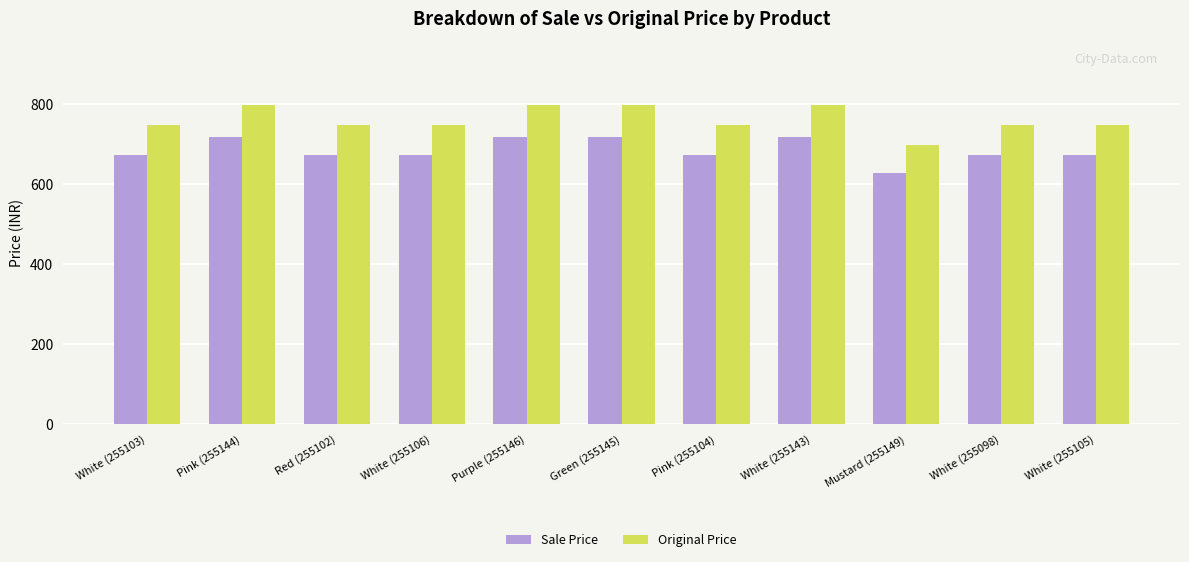

What is the difference between the Sale Price values at Purple (255146) and White (255098)?

44